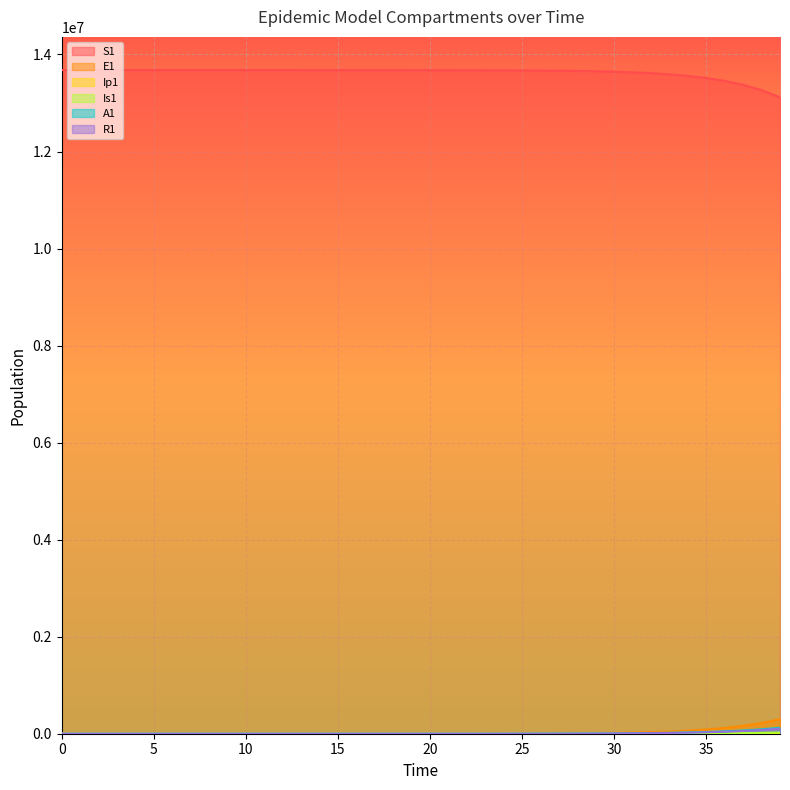

How many lines are shown in the chart?

6